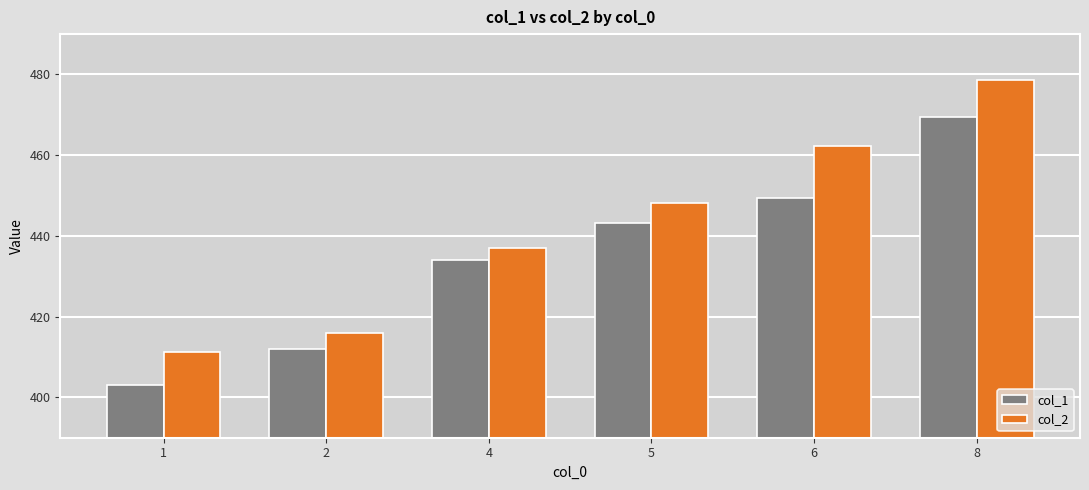

What are all the series names shown in the legend?

col_1, col_2